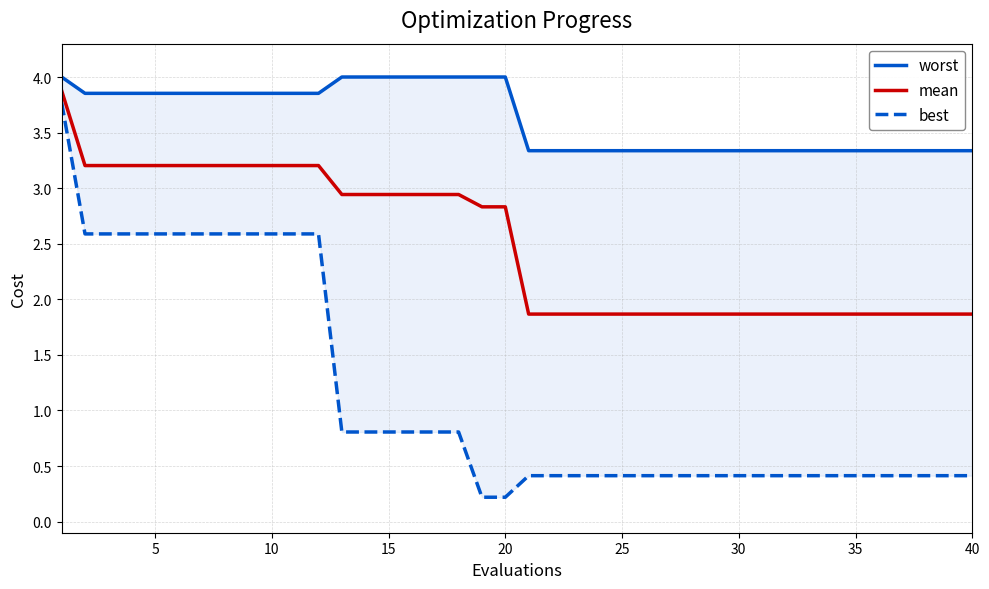

What is the highest value of the mean series?

3.9